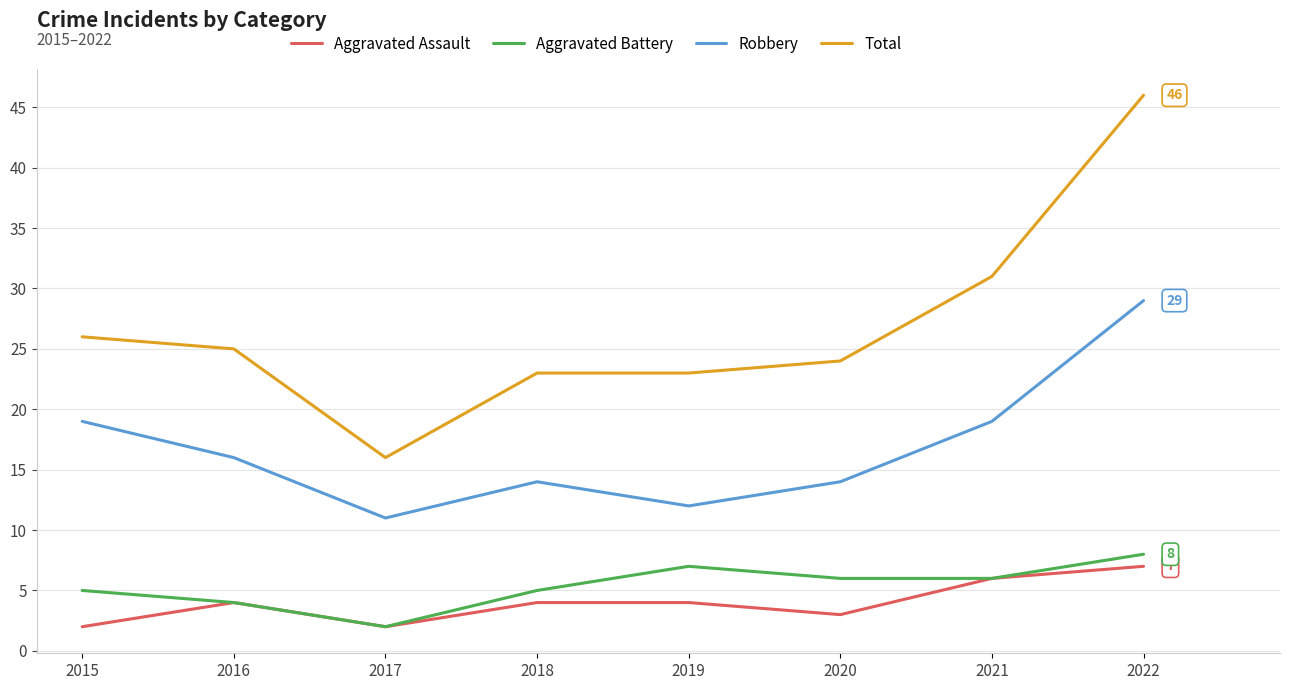

At which category does the chart reach its peak across all series?

2022